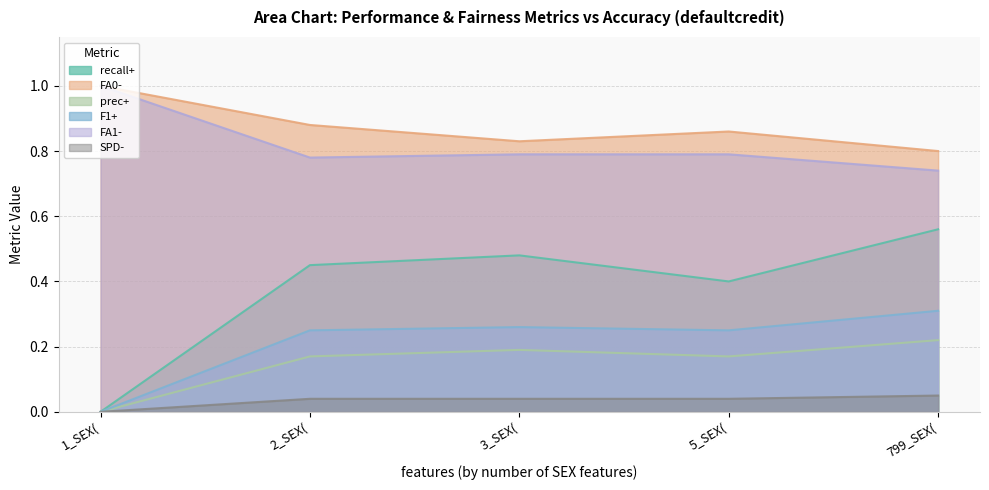

What is the value of the F1+ point at the 2nd from the left?

0.2